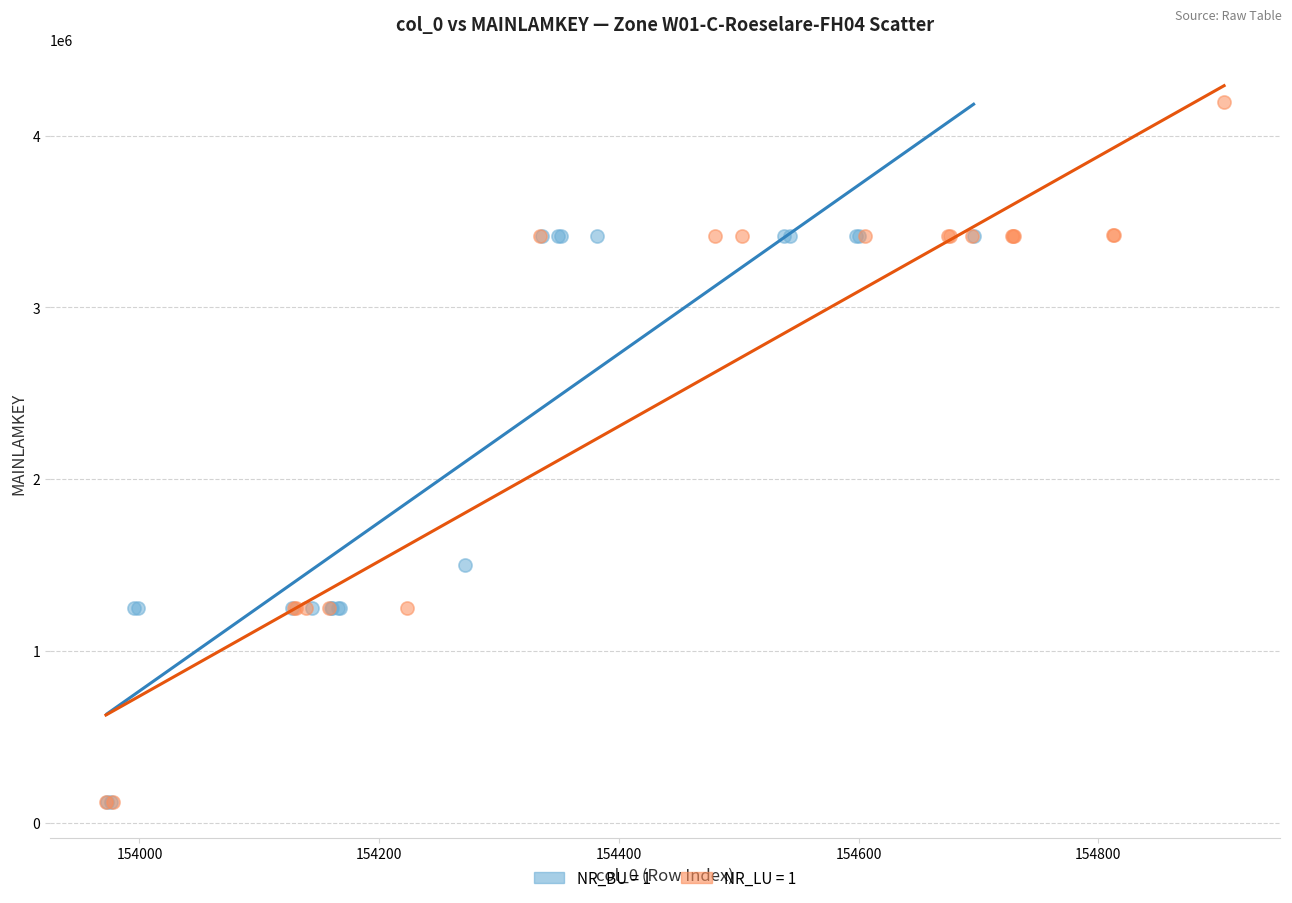

What are all the series names shown in the legend?

NR_BU = 1, NR_LU = 1